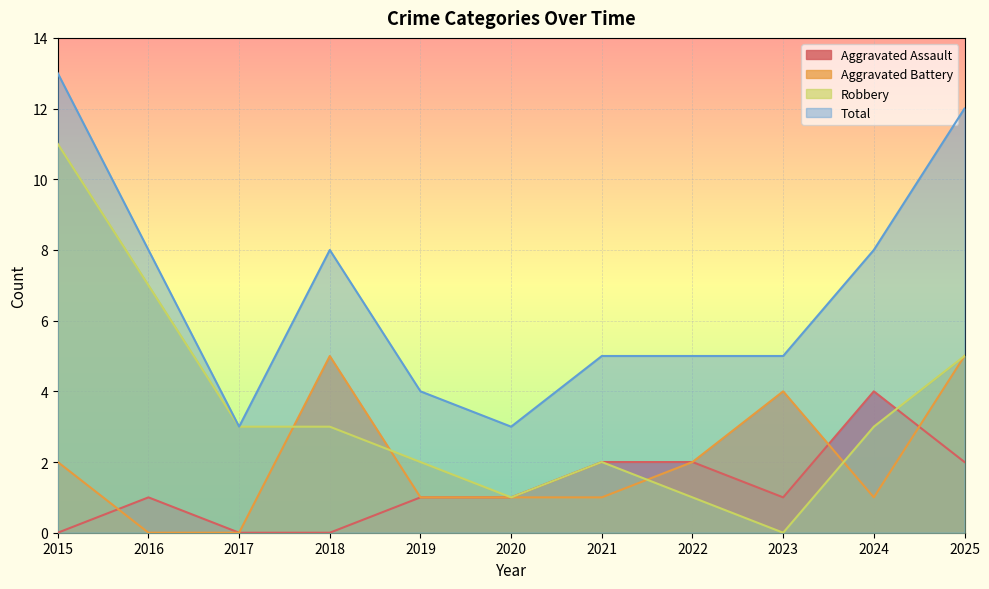

Which label corresponds to the largest value in the chart?

2015